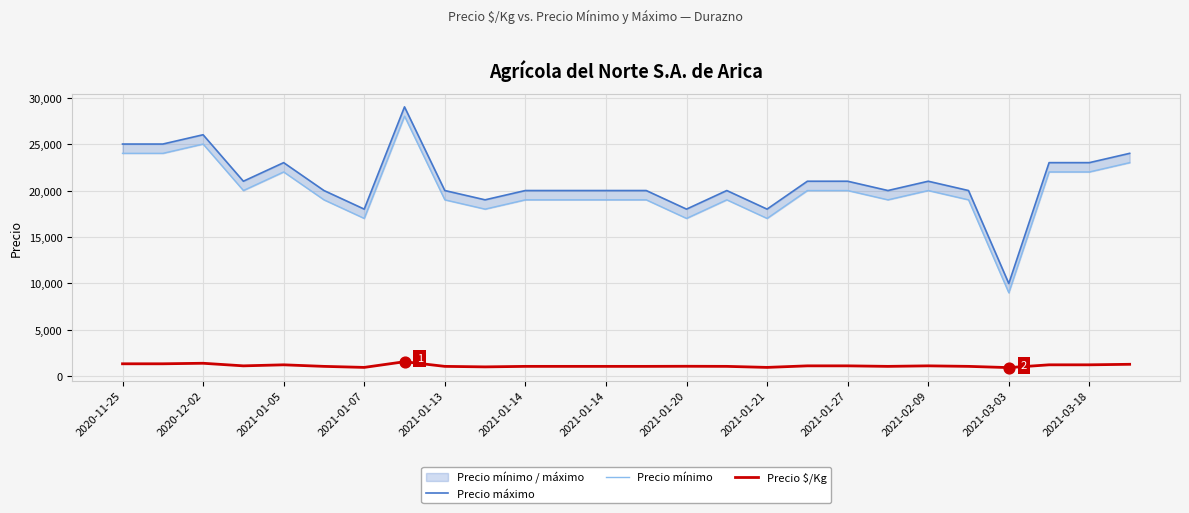

Which series contains the highest Y value?

Precio máximo